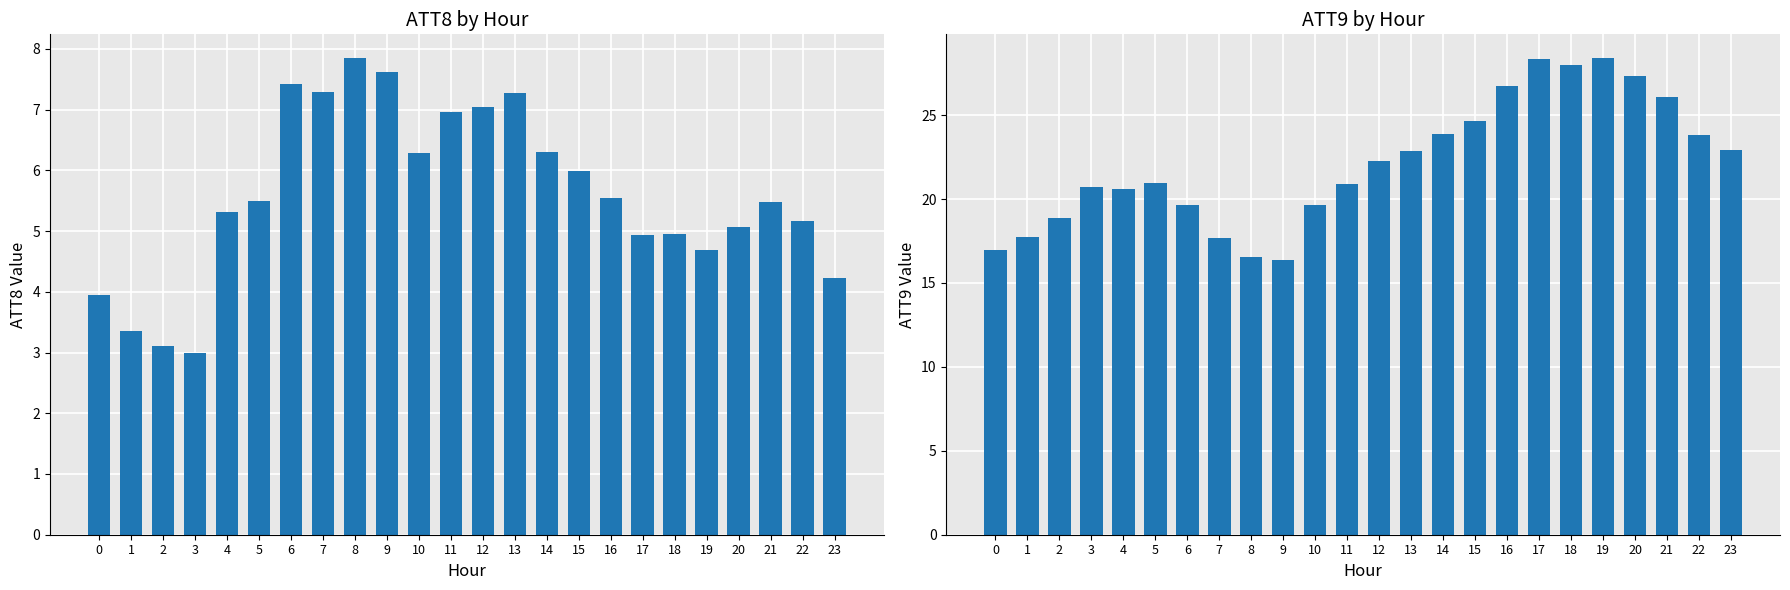

What is the difference between the maximum and minimum values in the ATT8 series?

4.9